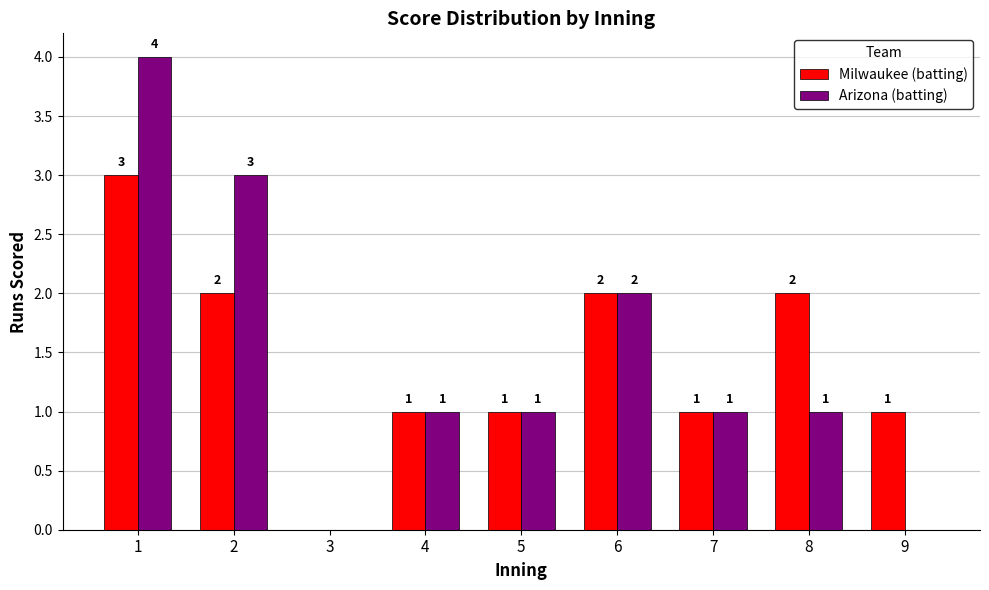

What is the spread (max minus min) of values at 9?

1